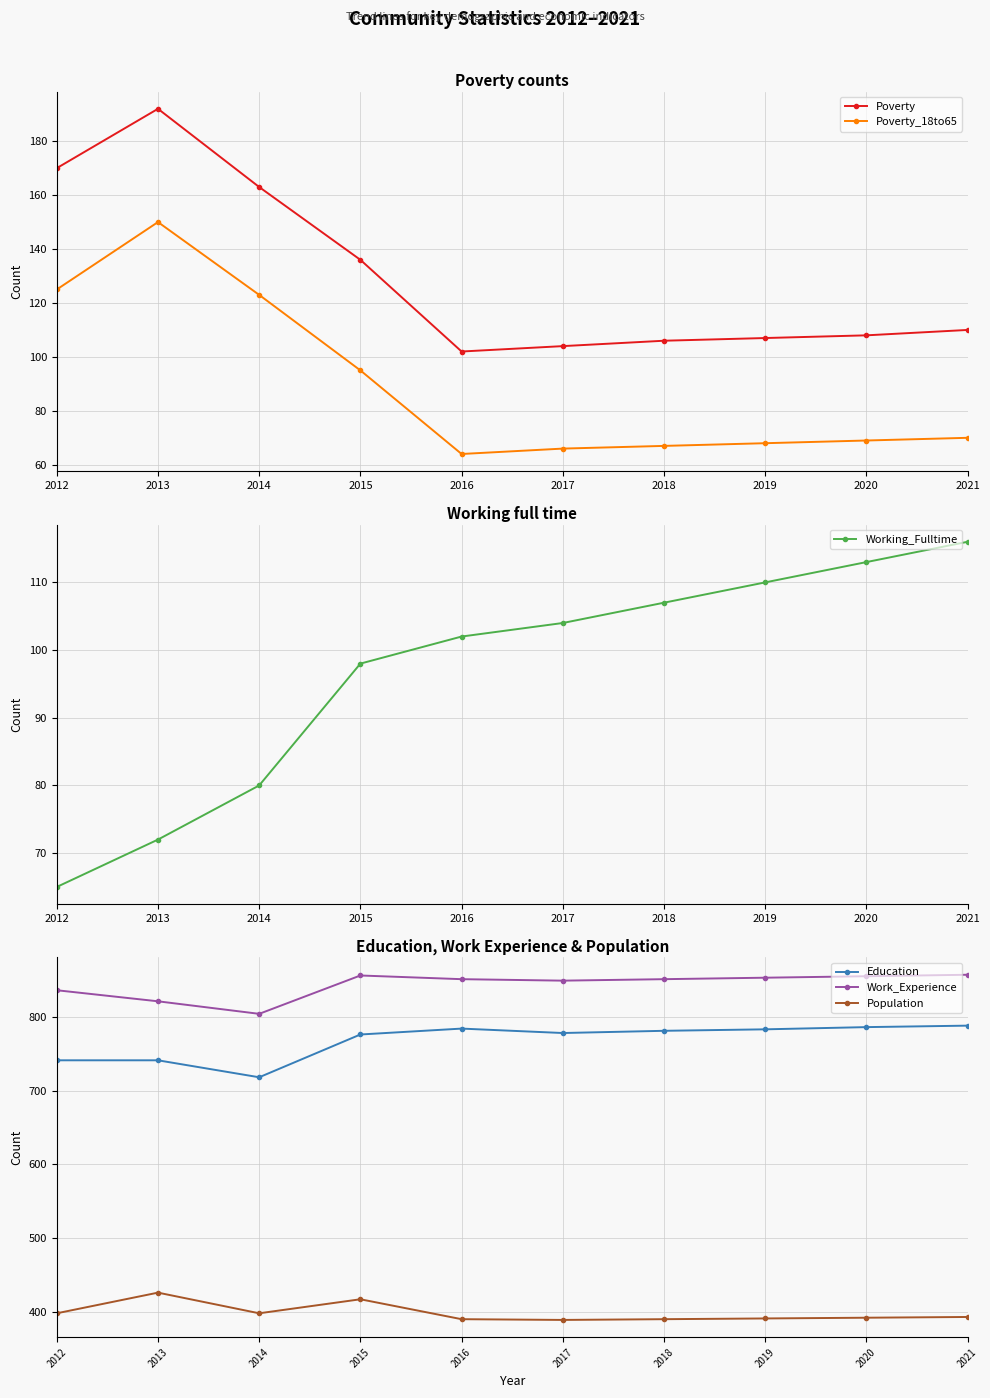

What is the average value of the Working_Fulltime series?

97